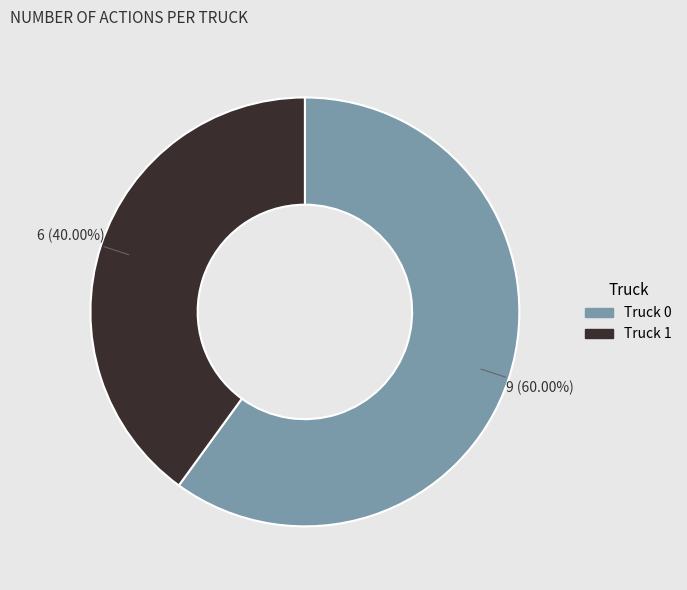

What percentage do Truck 1 and Truck 0 together represent?

100.0%